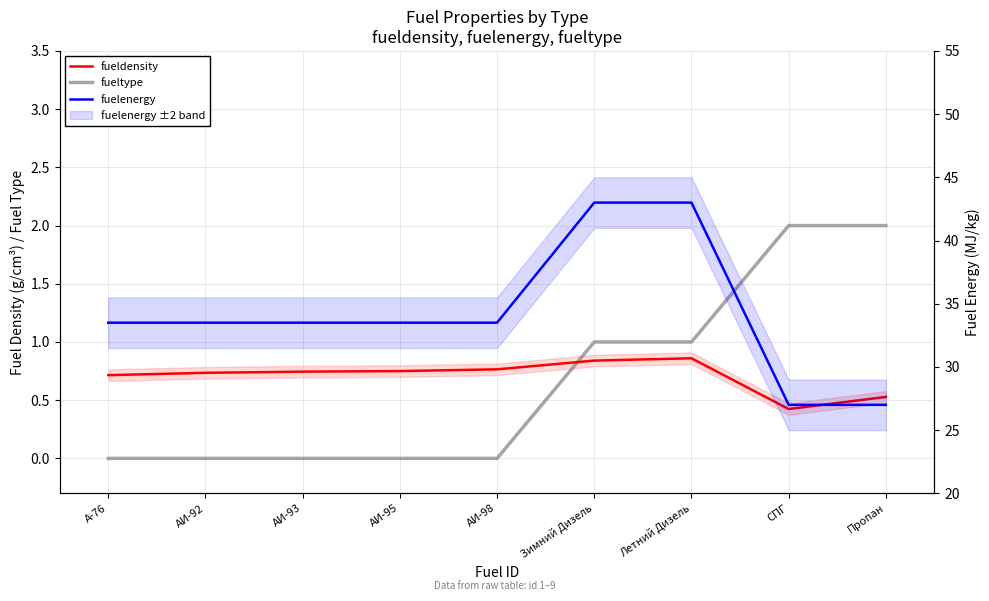

How many lines are shown in the chart?

3